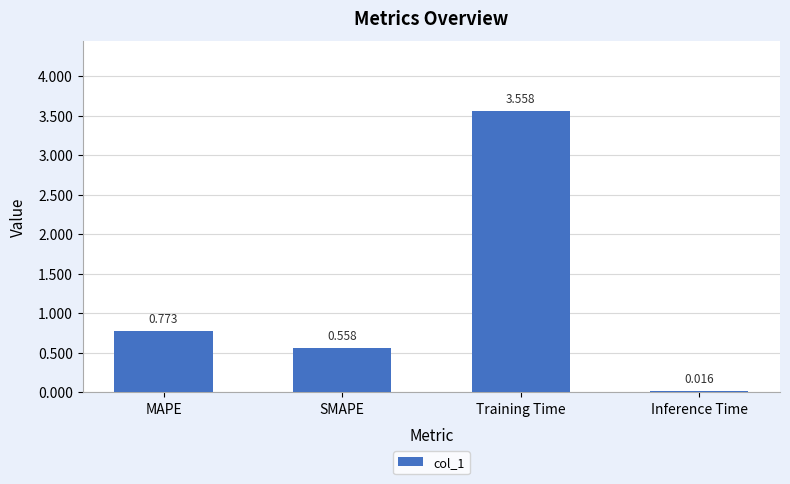

List the labels in order of value, largest first.

Training Time, MAPE, SMAPE, Inference Time